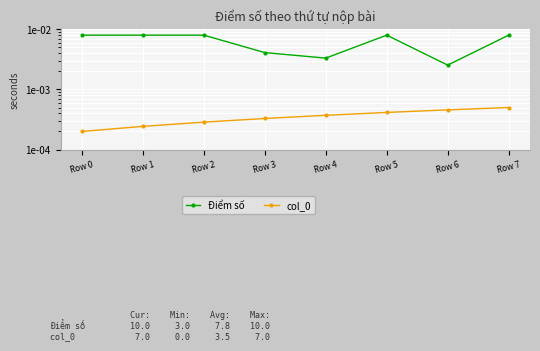

Is it true that Điểm số equals 0.0 at Row 3?

True